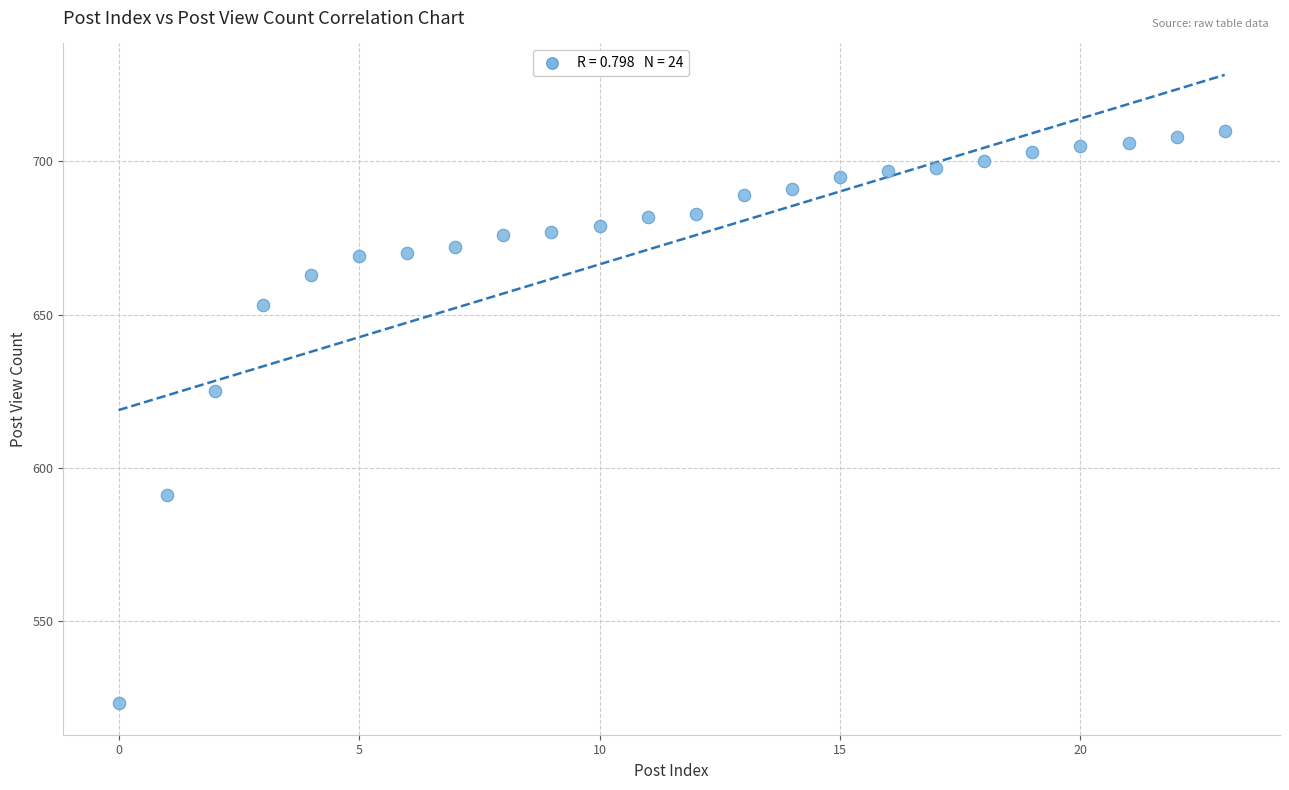

What is the range of Y values (max minus min)?

187